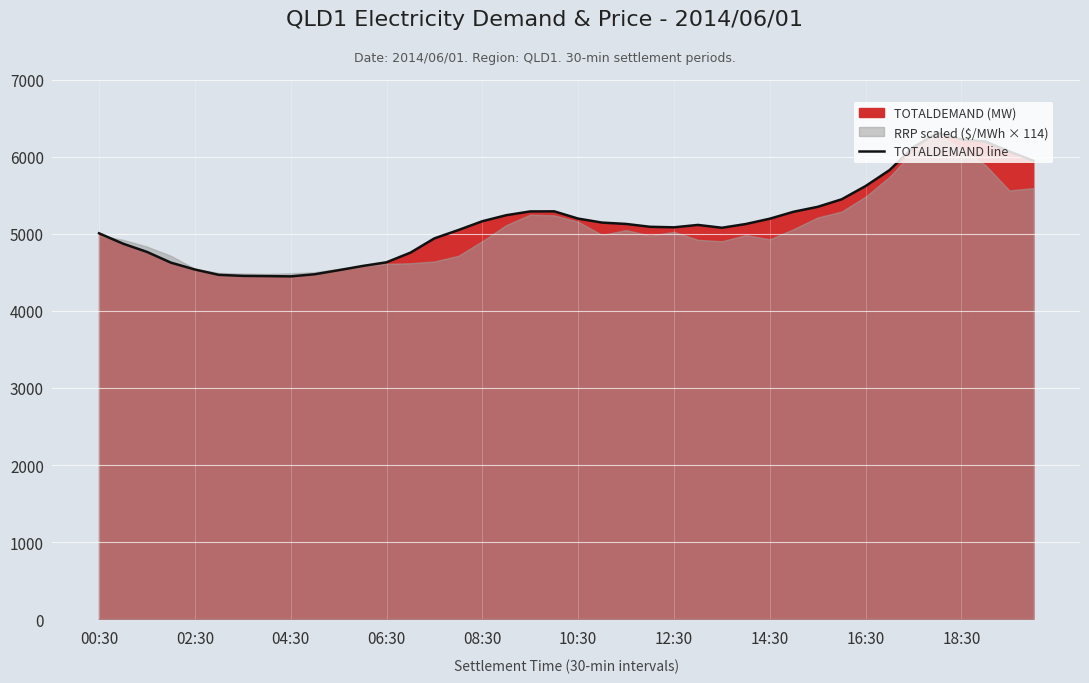

How many lines are shown in the chart?

1